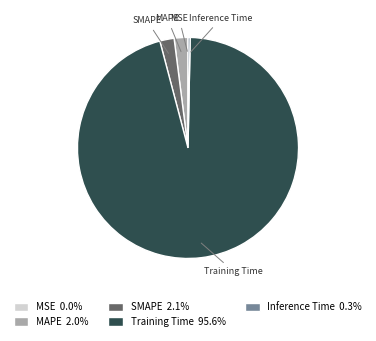

Do MAPE and Training Time together represent more than half of the pie?

Yes